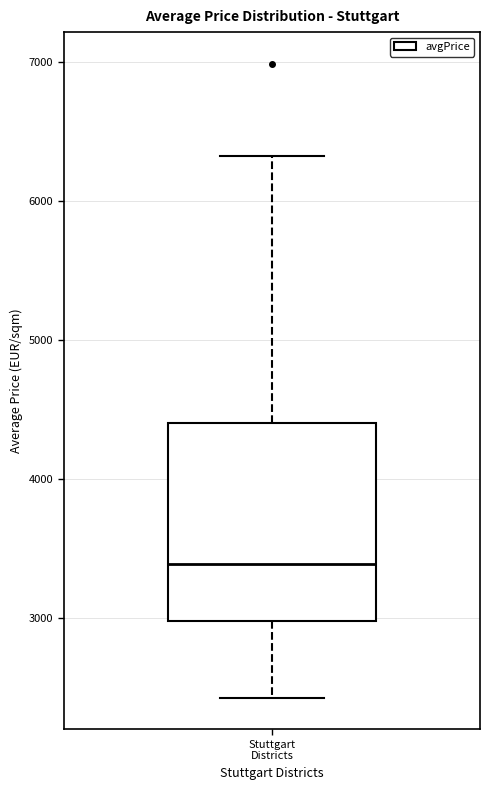

Read this box plot against the y-axis: the position of the median line, the range covered by the box, and the ends of both whiskers. The values are not printed on the chart, so give them approximately, as read against the axis.

median 3400, box 3000 to 4400, whiskers 2400 to 6300